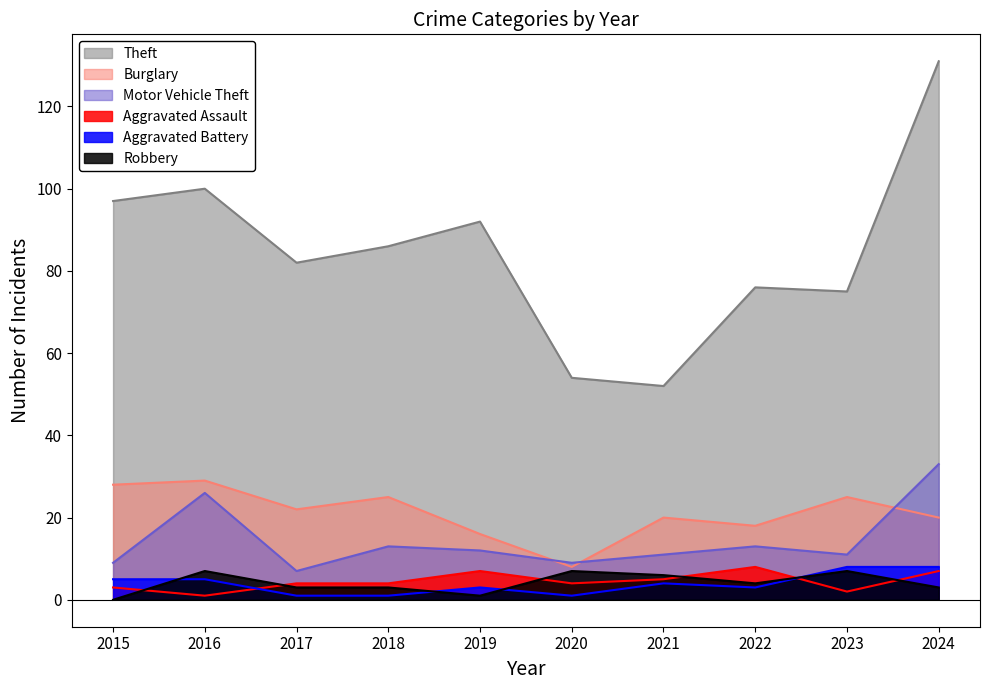

What is the value of the Burglary point at the 1st from the left?

28